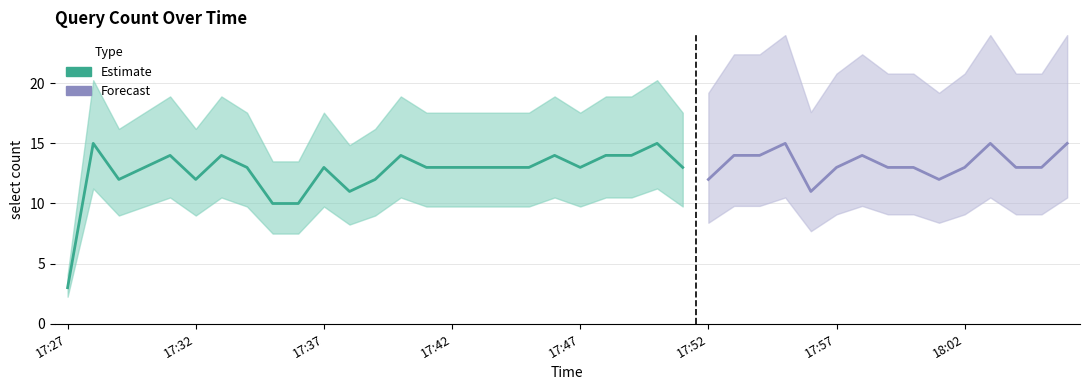

Which has a higher value, 17:59 or 17:37?

17:59